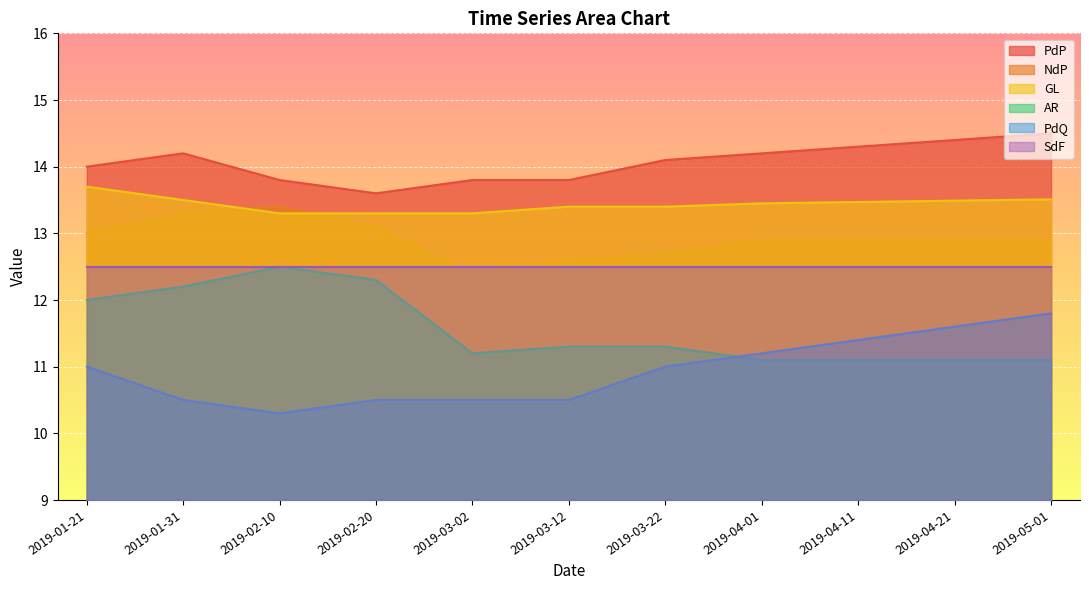

How many categories are shown in the chart?

11